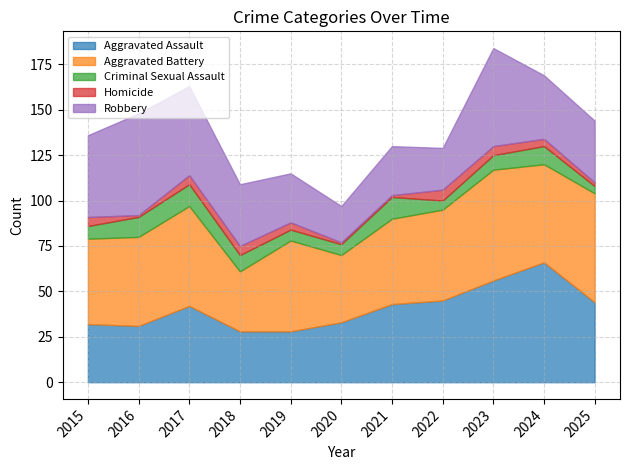

Reading left to right, transcribe all the data shown in this chart.

Aggravated Assault: 2015=32	2016=31	2017=42	2018=28	2019=28	2020=33	2021=43	2022=45	2023=56	2024=66	2025=44
Aggravated Battery: 2015=47	2016=49	2017=55	2018=33	2019=50	2020=37	2021=47	2022=50	2023=61	2024=54	2025=60
Criminal Sexual Assault: 2015=7	2016=11	2017=12	2018=9	2019=6	2020=6	2021=12	2022=5	2023=8	2024=10	2025=4
Homicide: 2015=5	2016=1	2017=5	2018=5	2019=4	2020=1	2021=1	2022=6	2023=5	2024=4	2025=2
Robbery: 2015=45	2016=56	2017=49	2018=34	2019=27	2020=20	2021=27	2022=23	2023=54	2024=35	2025=34